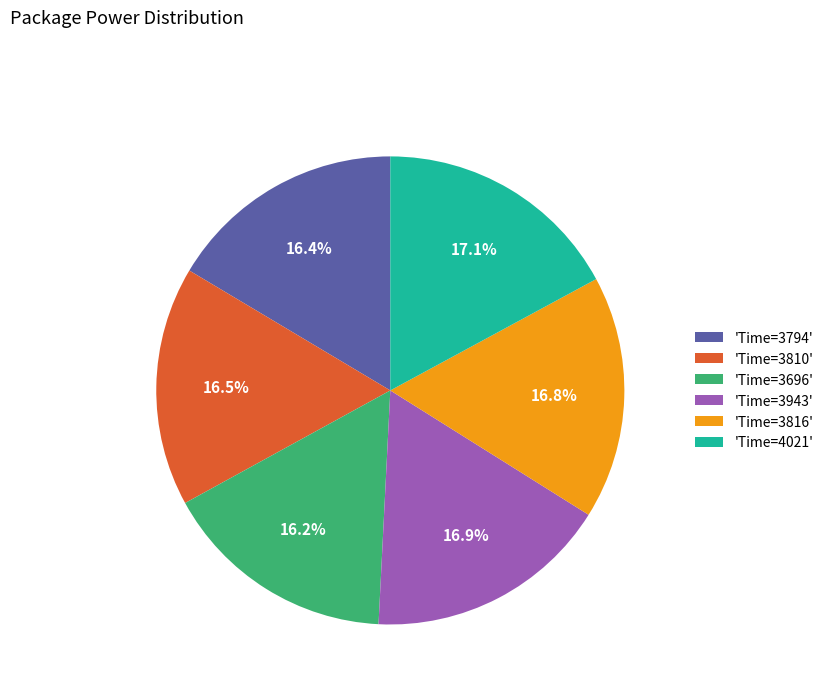

How many slices are in this pie chart?

6